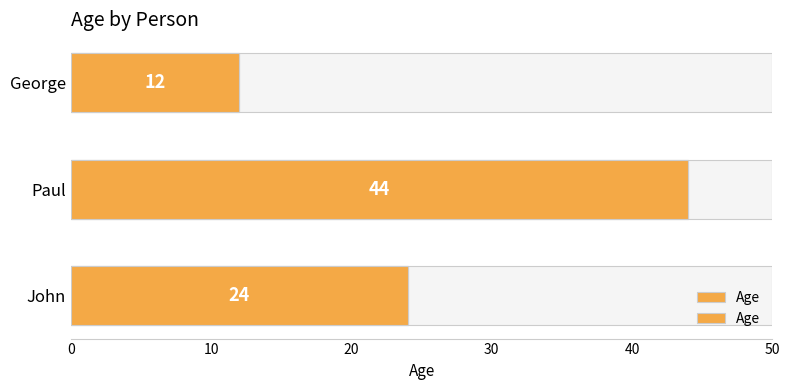

Reading left to right, transcribe all the data shown in this chart.

24	44	12